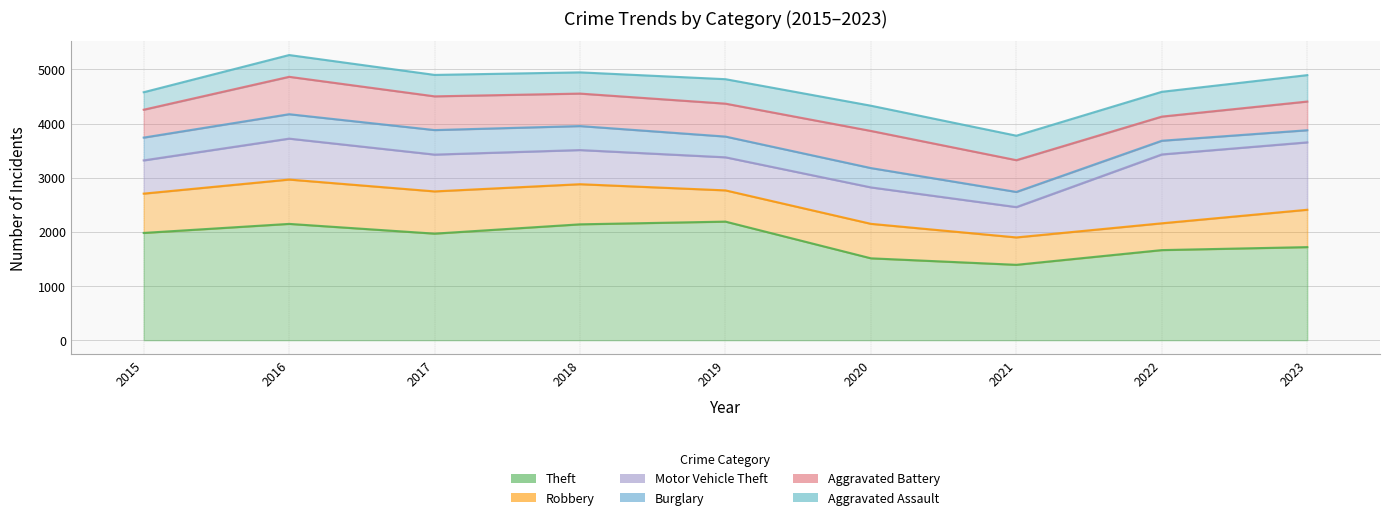

What is the spread (max minus min) of values at 2017?

1572